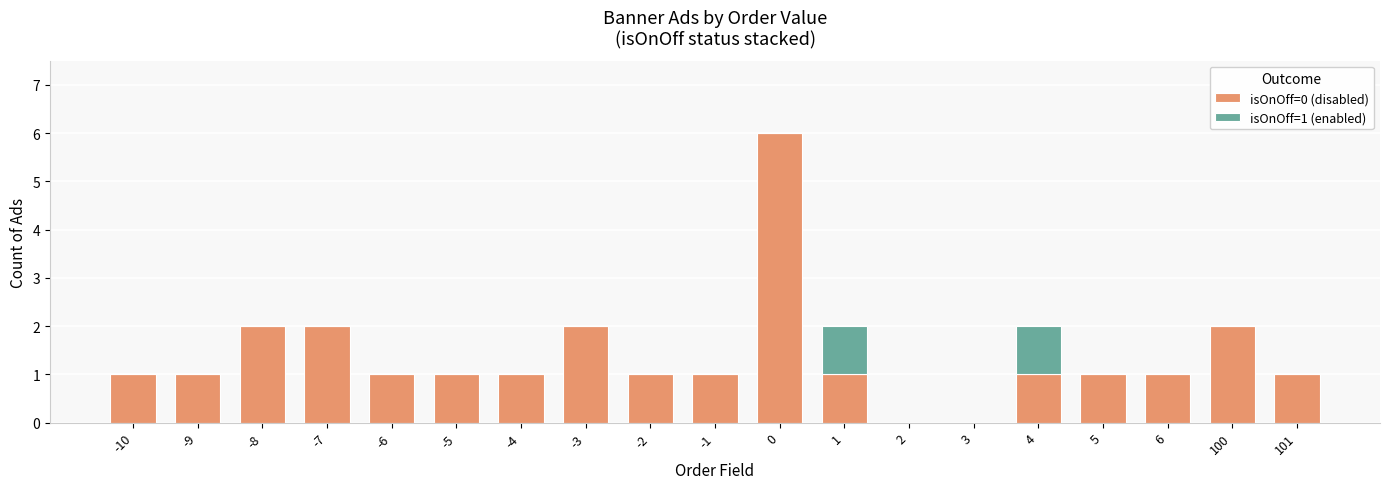

True or false: isOnOff=0 (disabled) has a value of 1 at -10.

True